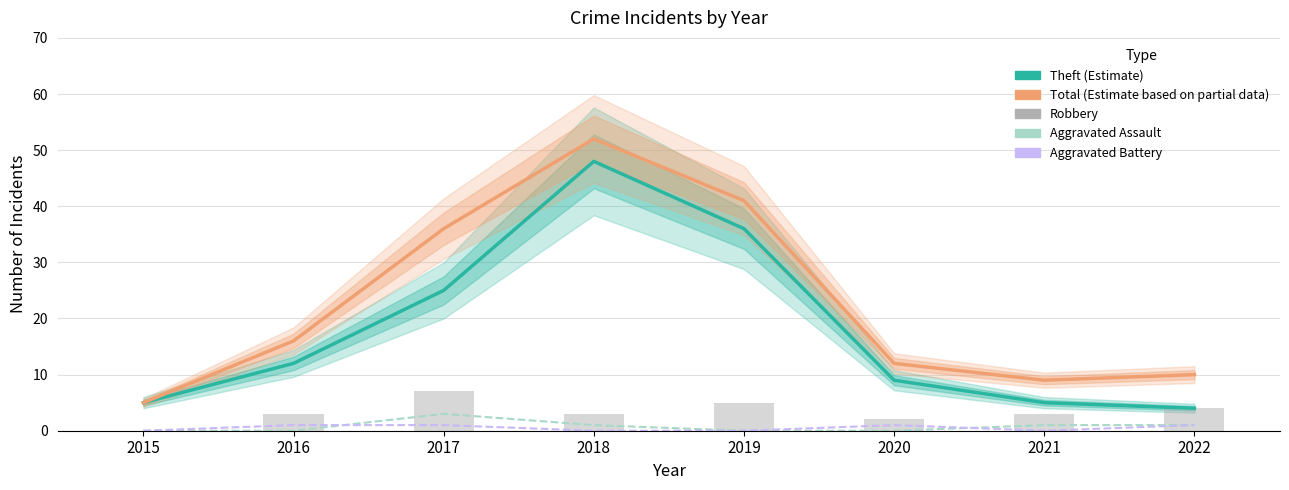

How many data points in Robbery are less than 3?

2